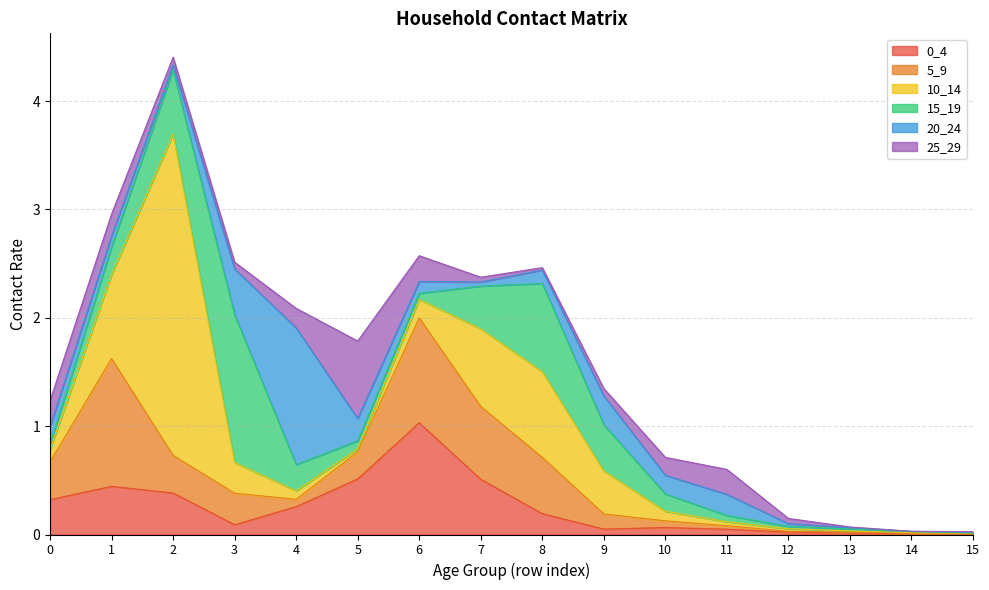

How many interior local peaks does the 20_24 series have?

3